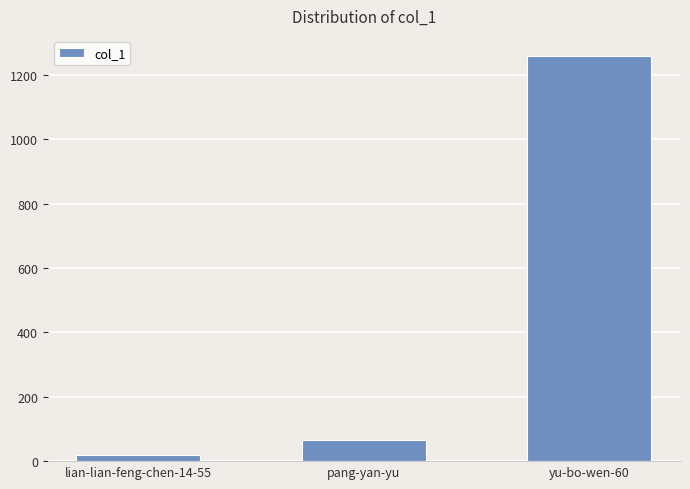

What is the label of the 3rd bar from the left?

yu-bo-wen-60